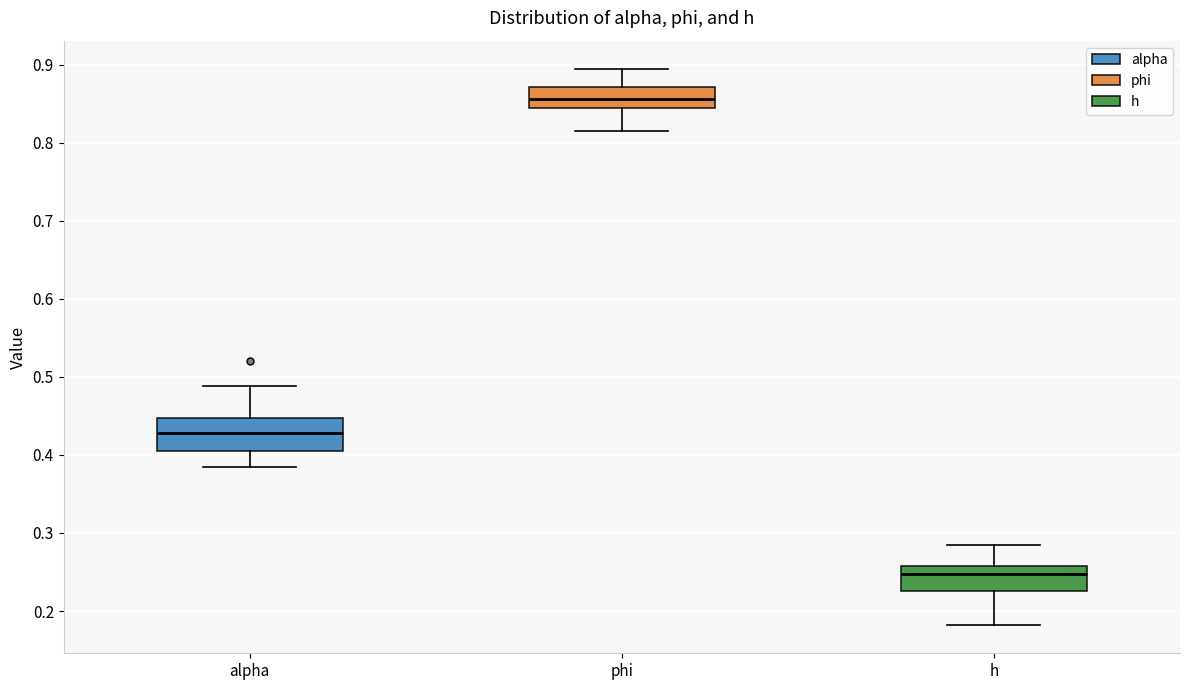

Reading left to right, read every box against the y-axis: the position of its median line, the range the box covers, and the ends of its whiskers. The values are not printed on the chart, so give them approximately, as read against the axis.

alpha: median 0.43, box 0.40 to 0.45, whiskers 0.38 to 0.49
phi: median 0.86, box 0.84 to 0.87, whiskers 0.81 to 0.89
h: median 0.25, box 0.23 to 0.26, whiskers 0.18 to 0.28